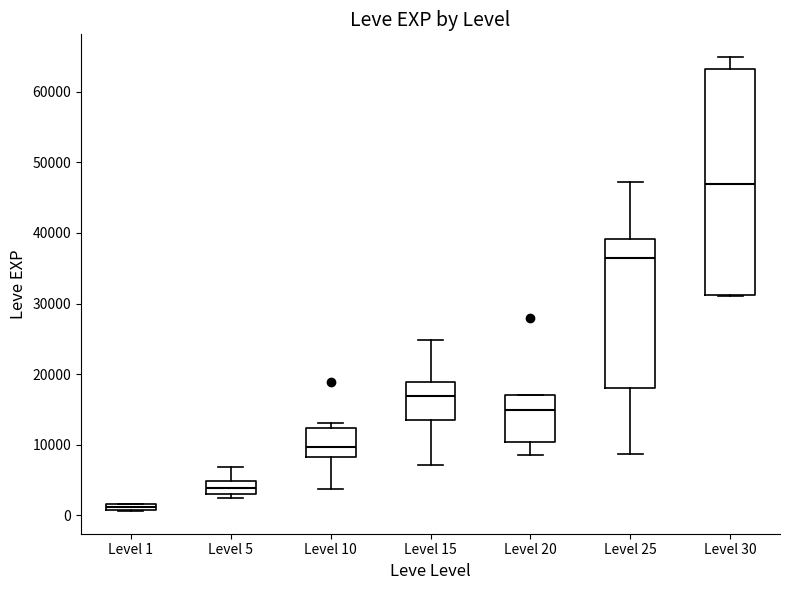

Which box's median line is the lowest?

Level 1